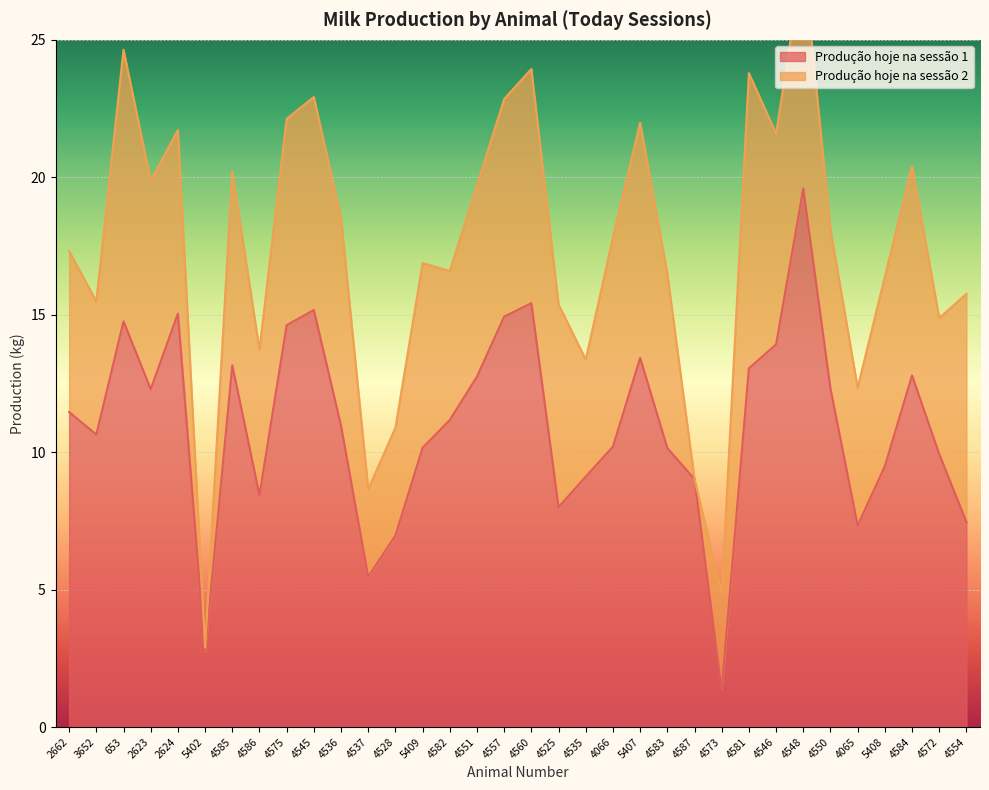

What position from the right is 5402?

29